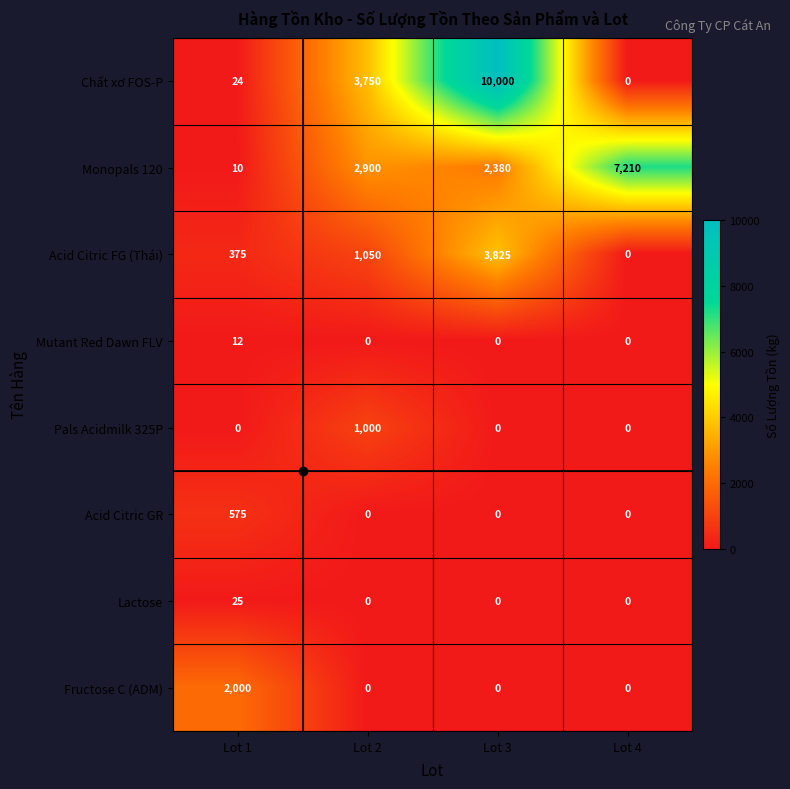

At how many categories does at least one series exceed 1625?

4